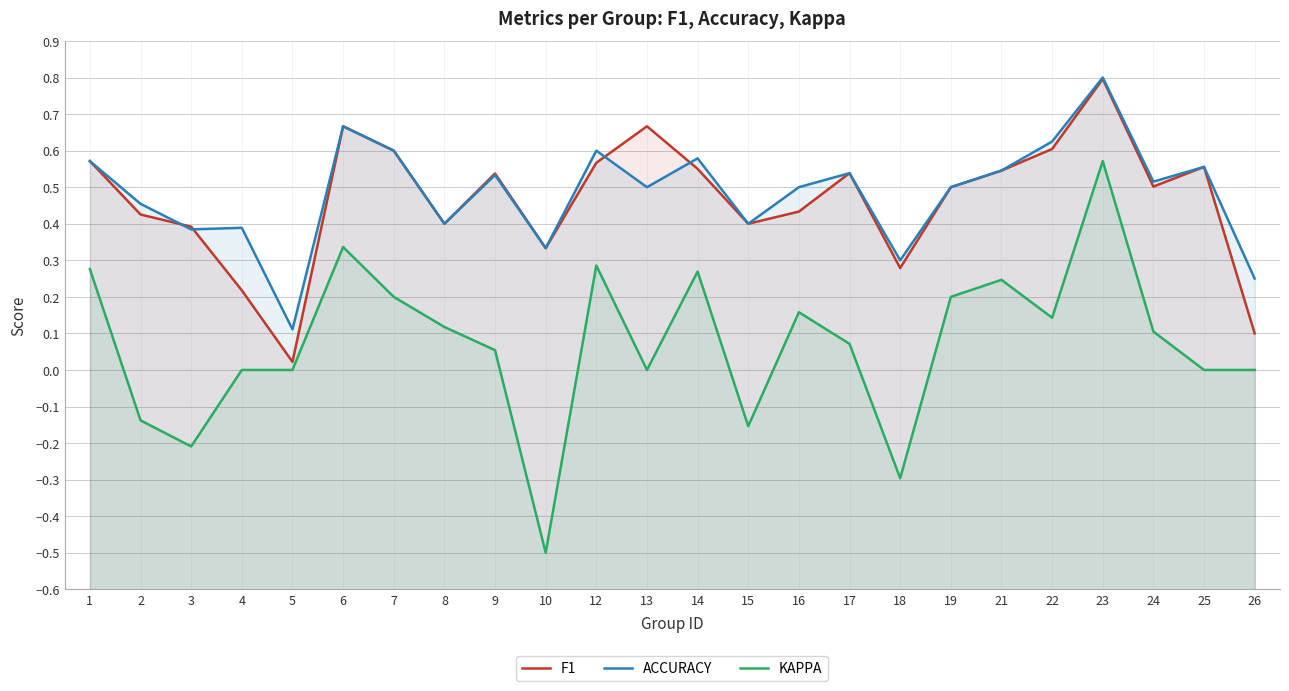

What are all the series names shown in the legend?

F1, ACCURACY, KAPPA